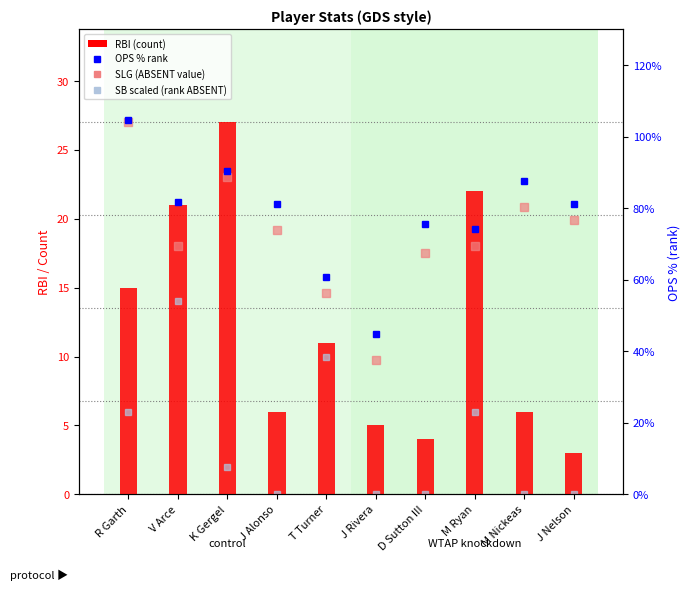

The value of SB scaled (rank ABSENT) at R Garth is 2.6. True or false?

False